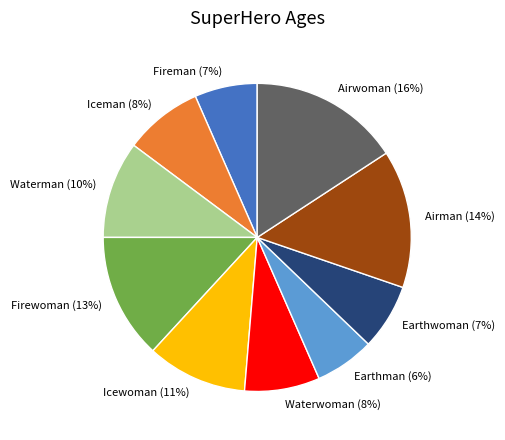

Between Earthman and Firewoman, which is larger?

Firewoman